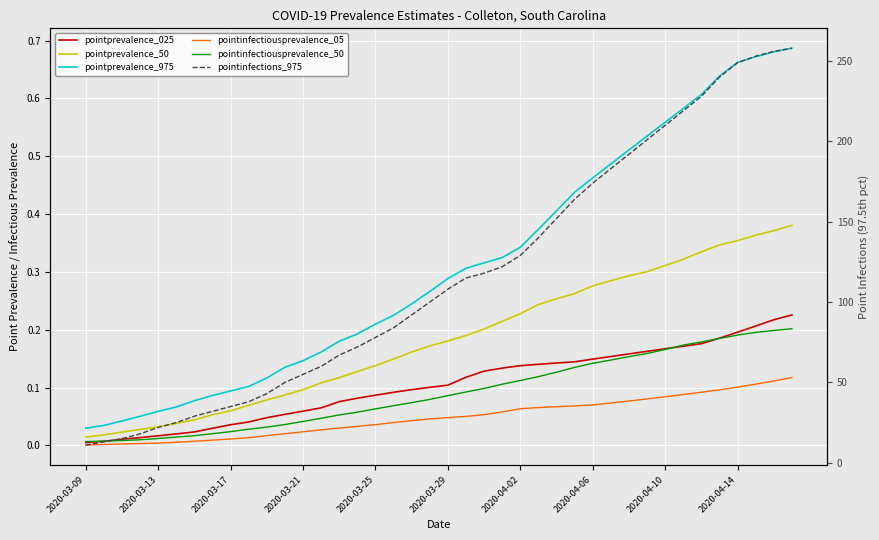

Reading left to right, extract all data points from this chart.

pointprevalence_025: 0.0	0.0	0.0	0.0	0.0	0.0	0.0	0.0	0.0	0.0	0.0	0.1	0.1	0.1	0.1	0.1	0.1	0.1	0.1	0.1	0.1	0.1	0.1	0.1	0.1	0.1	0.1	0.1	0.1	0.2	0.2	0.2	0.2	0.2	0.2	0.2	0.2	0.2	0.2	0.2
pointprevalence_50: 0.0	0.0	0.0	0.0	0.0	0.0	0.0	0.1	0.1	0.1	0.1	0.1	0.1	0.1	0.1	0.1	0.1	0.1	0.2	0.2	0.2	0.2	0.2	0.2	0.2	0.2	0.3	0.3	0.3	0.3	0.3	0.3	0.3	0.3	0.3	0.3	0.4	0.4	0.4	0.4
pointprevalence_975: 0.0	0.0	0.0	0.1	0.1	0.1	0.1	0.1	0.1	0.1	0.1	0.1	0.1	0.2	0.2	0.2	0.2	0.2	0.2	0.3	0.3	0.3	0.3	0.3	0.3	0.4	0.4	0.4	0.5	0.5	0.5	0.5	0.6	0.6	0.6	0.6	0.7	0.7	0.7	0.7
pointinfectiousprevalence_05: 0.0	0.0	0.0	0.0	0.0	0.0	0.0	0.0	0.0	0.0	0.0	0.0	0.0	0.0	0.0	0.0	0.0	0.0	0.0	0.0	0.0	0.1	0.1	0.1	0.1	0.1	0.1	0.1	0.1	0.1	0.1	0.1	0.1	0.1	0.1	0.1	0.1	0.1	0.1	0.1
pointinfectiousprevalence_50: 0.0	0.0	0.0	0.0	0.0	0.0	0.0	0.0	0.0	0.0	0.0	0.0	0.0	0.0	0.1	0.1	0.1	0.1	0.1	0.1	0.1	0.1	0.1	0.1	0.1	0.1	0.1	0.1	0.1	0.1	0.2	0.2	0.2	0.2	0.2	0.2	0.2	0.2	0.2	0.2
pointinfections_975: 11.0	13.0	15.0	18.0	22.0	25.0	29.0	32.0	35.0	38.0	43.0	50.0	55.0	60.0	67.0	72.0	78.0	84.0	92.0	100.0	108.0	115.0	118.0	122.0	129.0	140.0	152.0	164.0	174.0	183.0	192.0	201.0	210.0	219.0	228.0	240.0	249.0	253.0	256.0	258.0